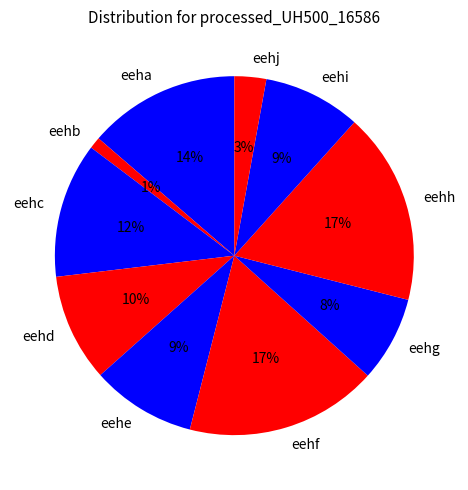

Approximately how many times larger is the value at eehc compared to eeha?

0.9